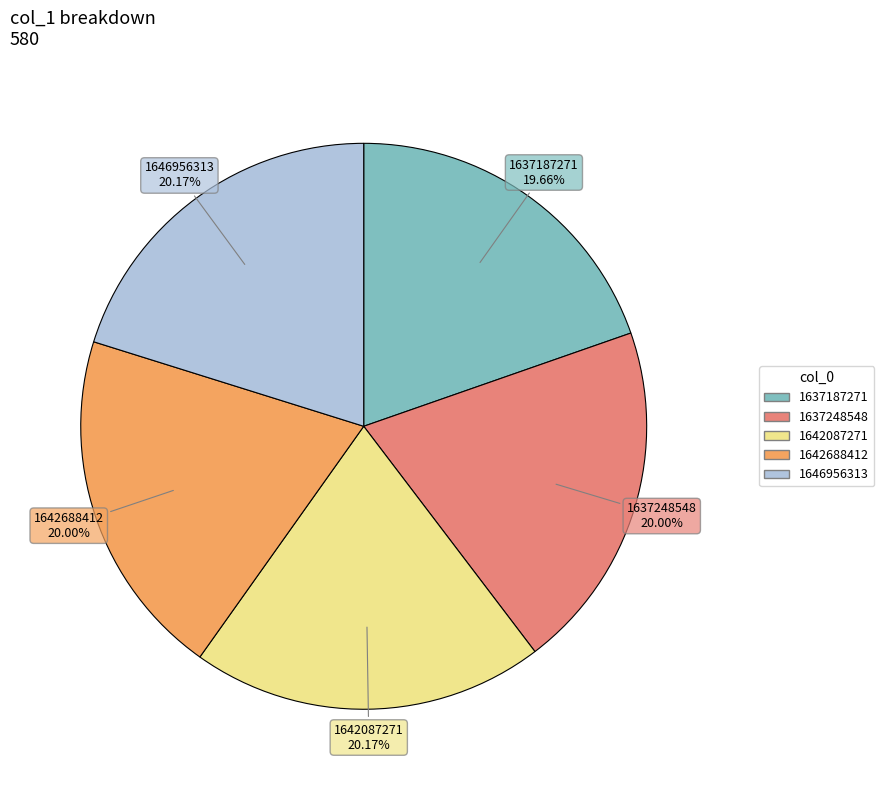

Is the sum of 1642688412 and 1646956313 greater than half?

No